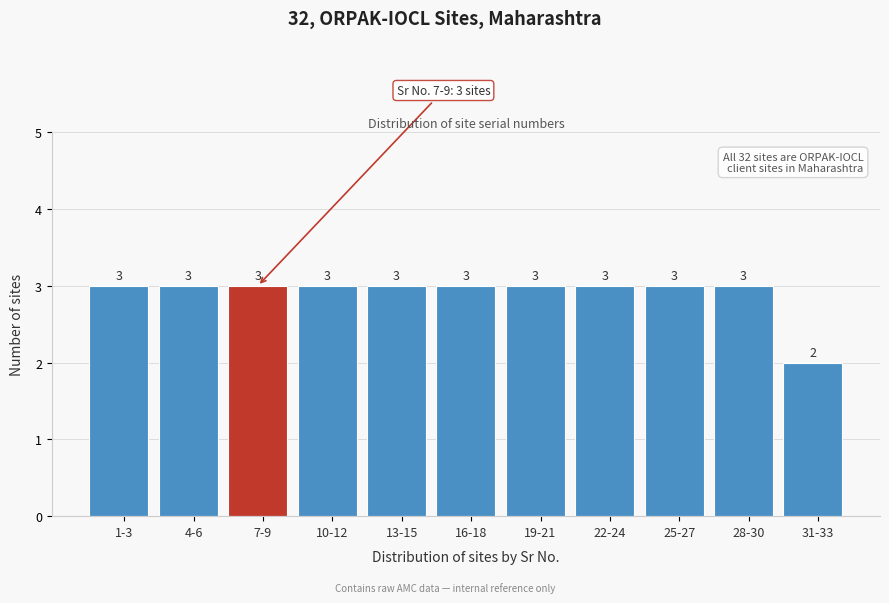

Reading left to right, what are all the values shown in this chart?

3	3	3	3	3	3	3	3	3	3	2